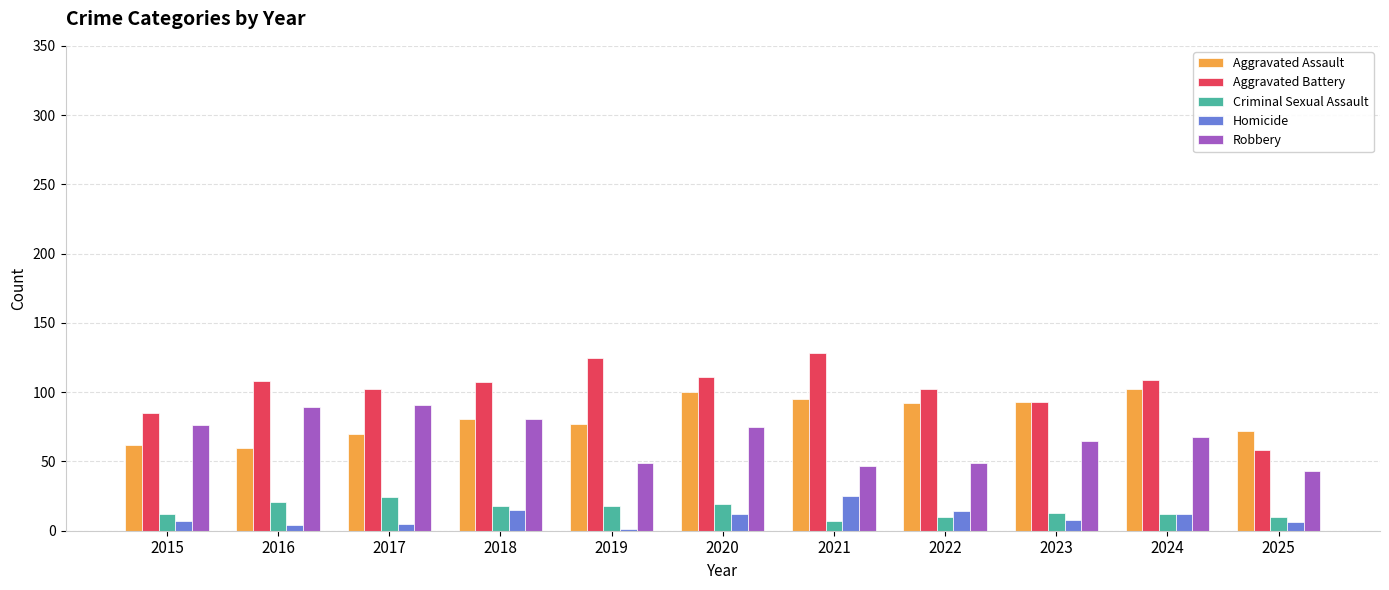

What is the difference between the Robbery values at 2025 and 2024?

25